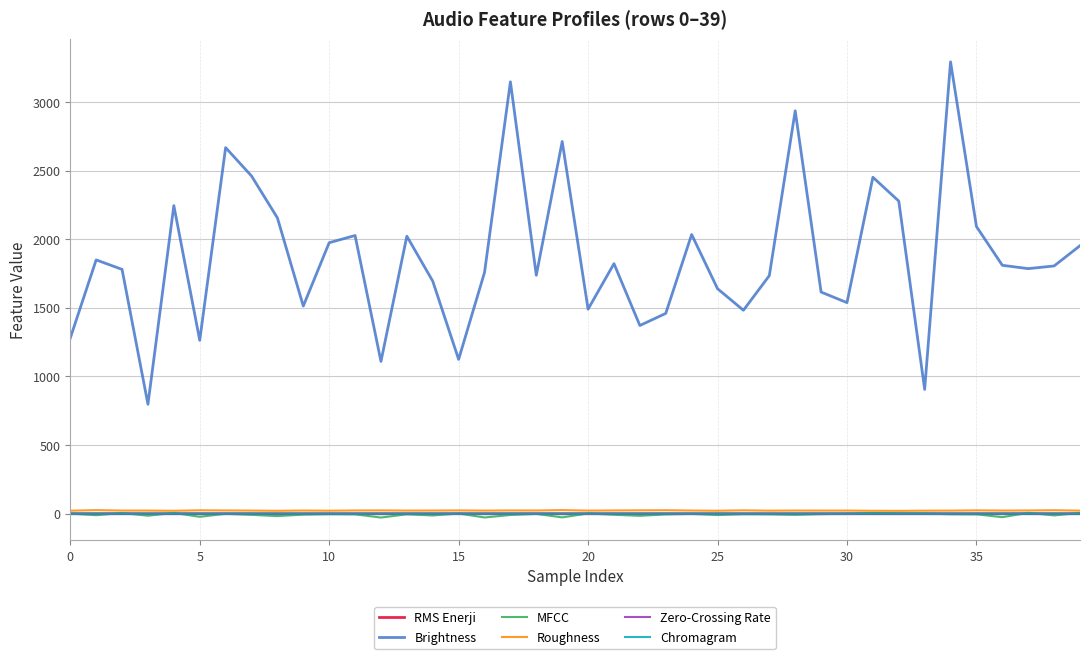

Which series has the largest range (max minus min)?

Brightness